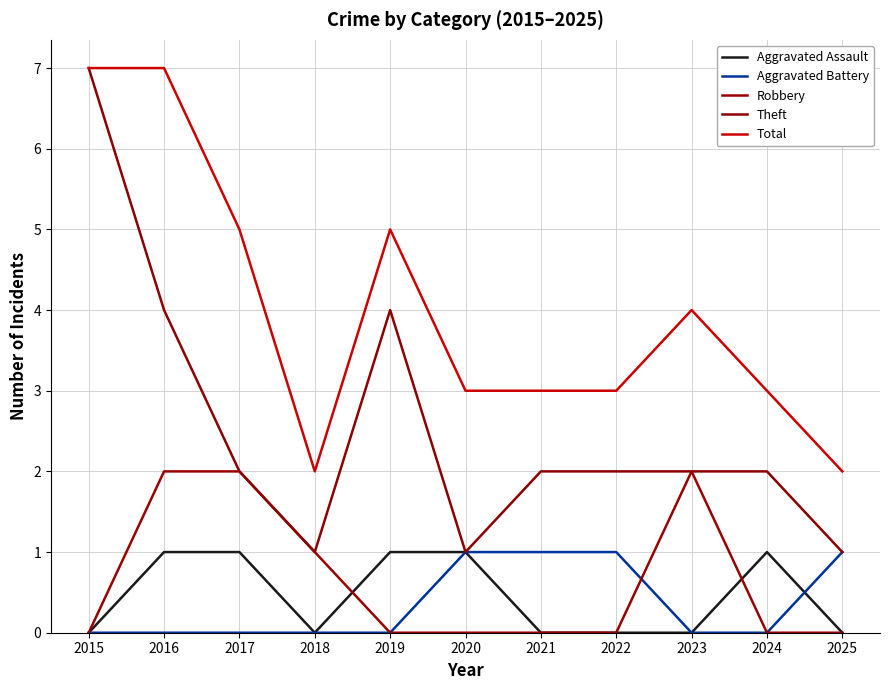

Is it true that Robbery equals 0 at 2021?

True